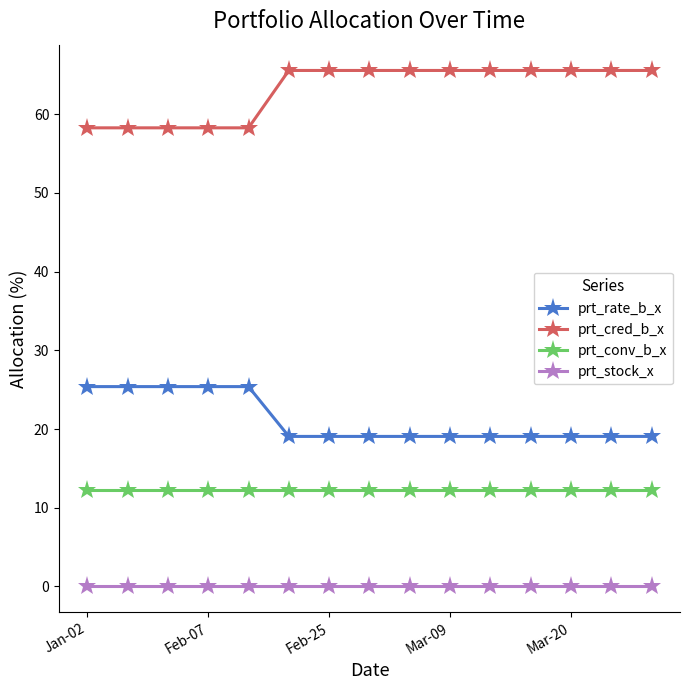

What is the sum of all prt_rate_b_x values?

317.6